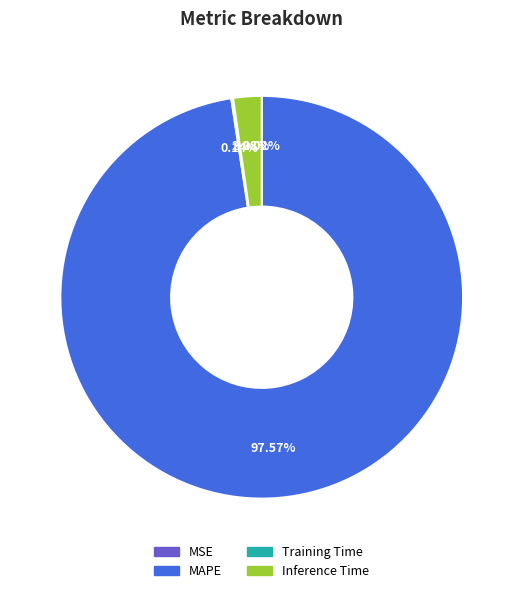

What is the largest slice in the pie chart?

MAPE